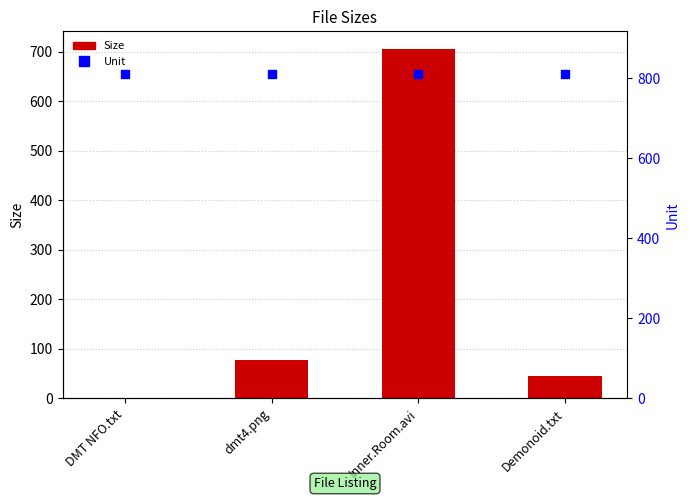

At which category is the sum across all series the highest?

Inner.Room.avi